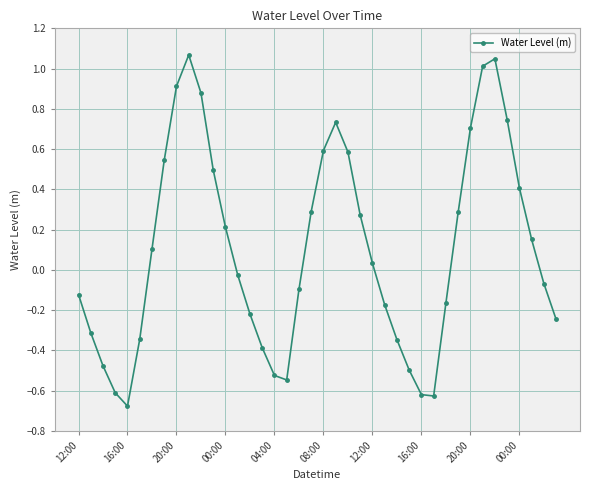

What is the difference between the maximum and minimum values?

1.7